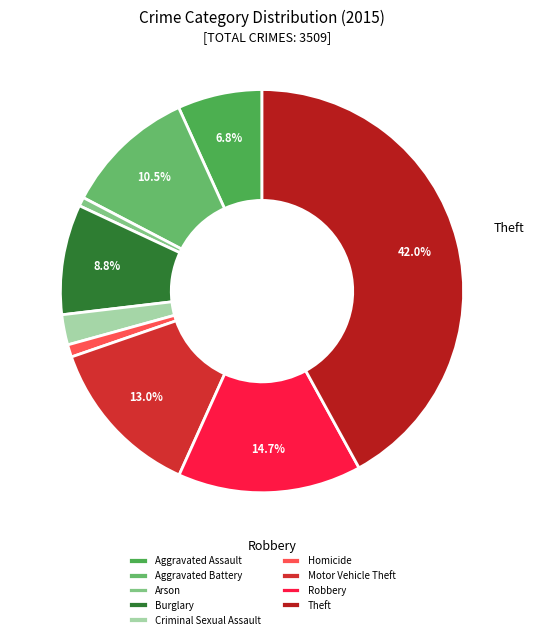

The Robbery slice represents 15% of the pie. True or false?

True